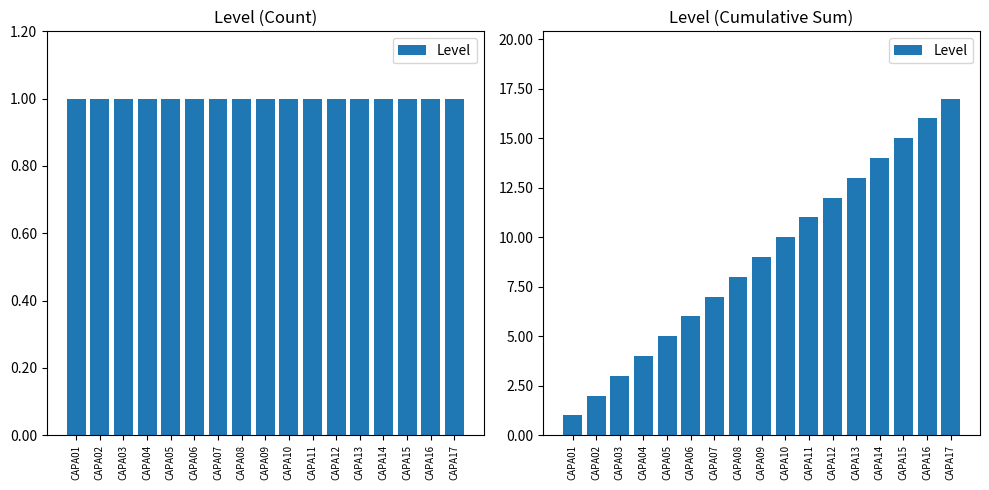

Approximately how many times larger is the value at CAPA14 compared to CAPA01?

14.0